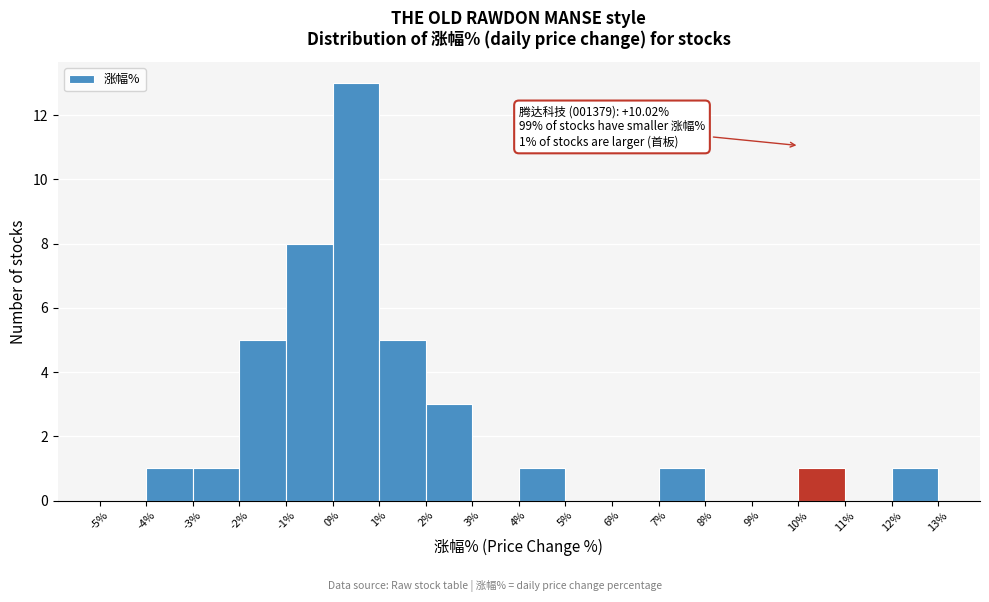

Over which range of the x-axis is the bar tallest?

0% to 1%